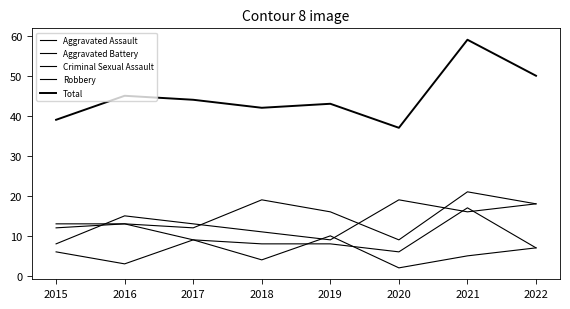

What is the minimum value shown in the chart?

2